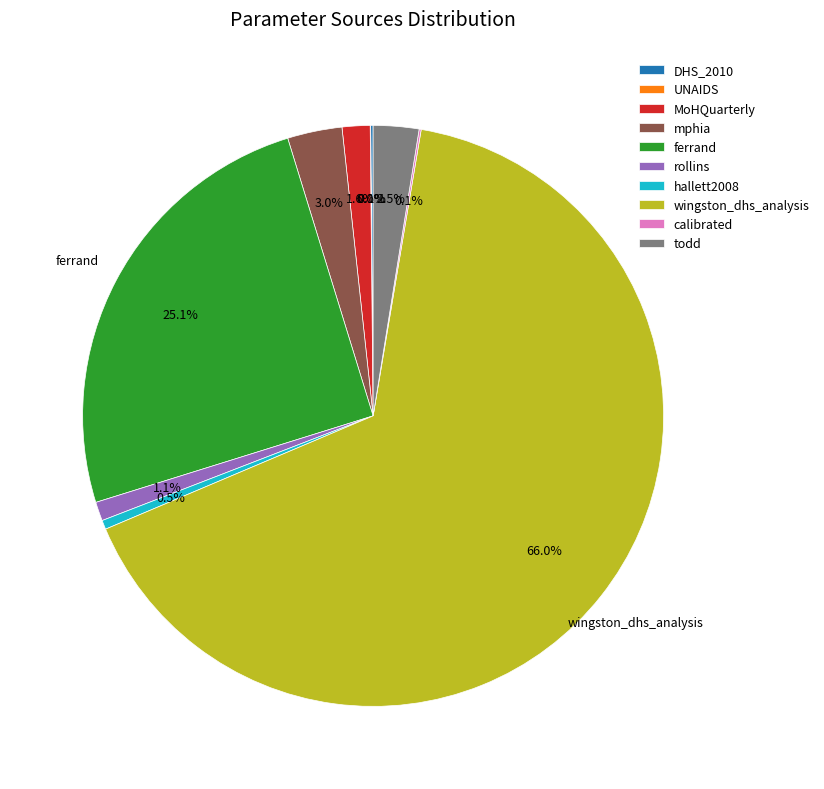

What is the total percentage of mphia and ferrand?

28.1%